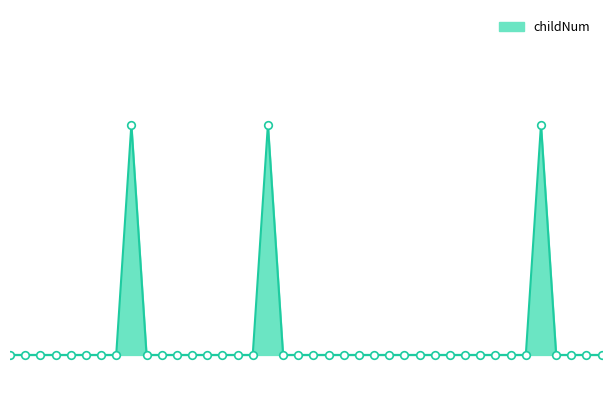

How many lines are shown in the chart?

1